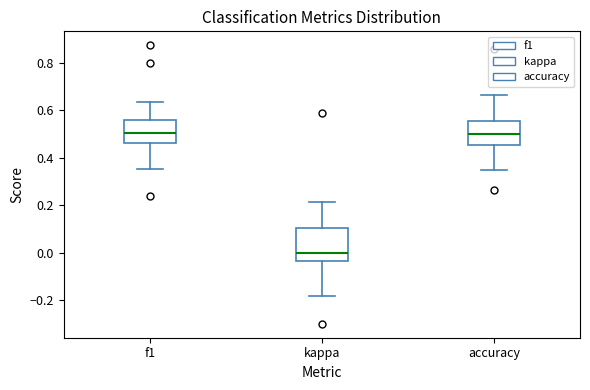

Reading left to right, transcribe this box plot: for each box, give where its median line is, the range the box spans, and where its two whiskers end, as read against the y-axis. The values are not printed on the chart, so give them approximately, as read against the axis.

f1: median 0.50, box 0.46 to 0.56, whiskers 0.36 to 0.64
kappa: median 0.00, box -0.04 to 0.10, whiskers -0.18 to 0.22
accuracy: median 0.50, box 0.46 to 0.56, whiskers 0.36 to 0.66